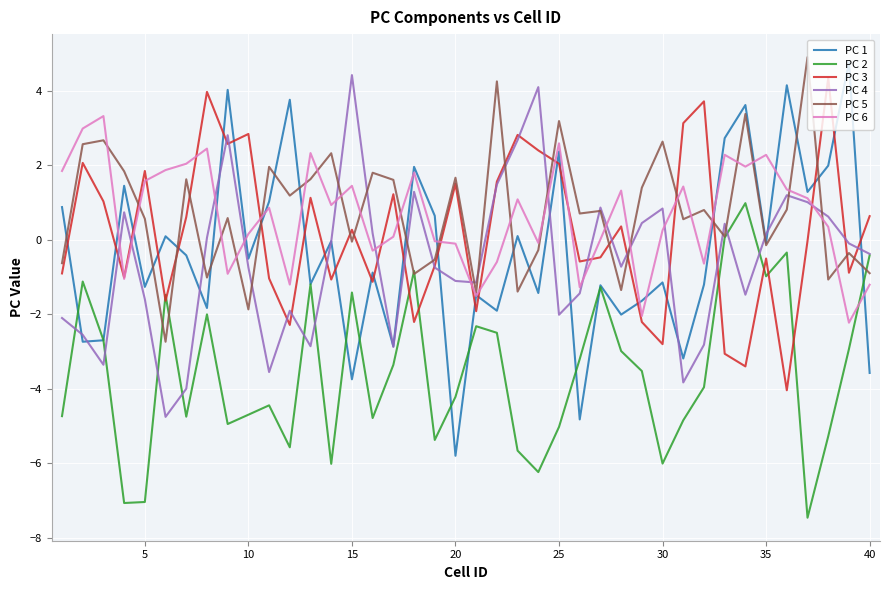

Which series has the largest range (max minus min)?

PC 1